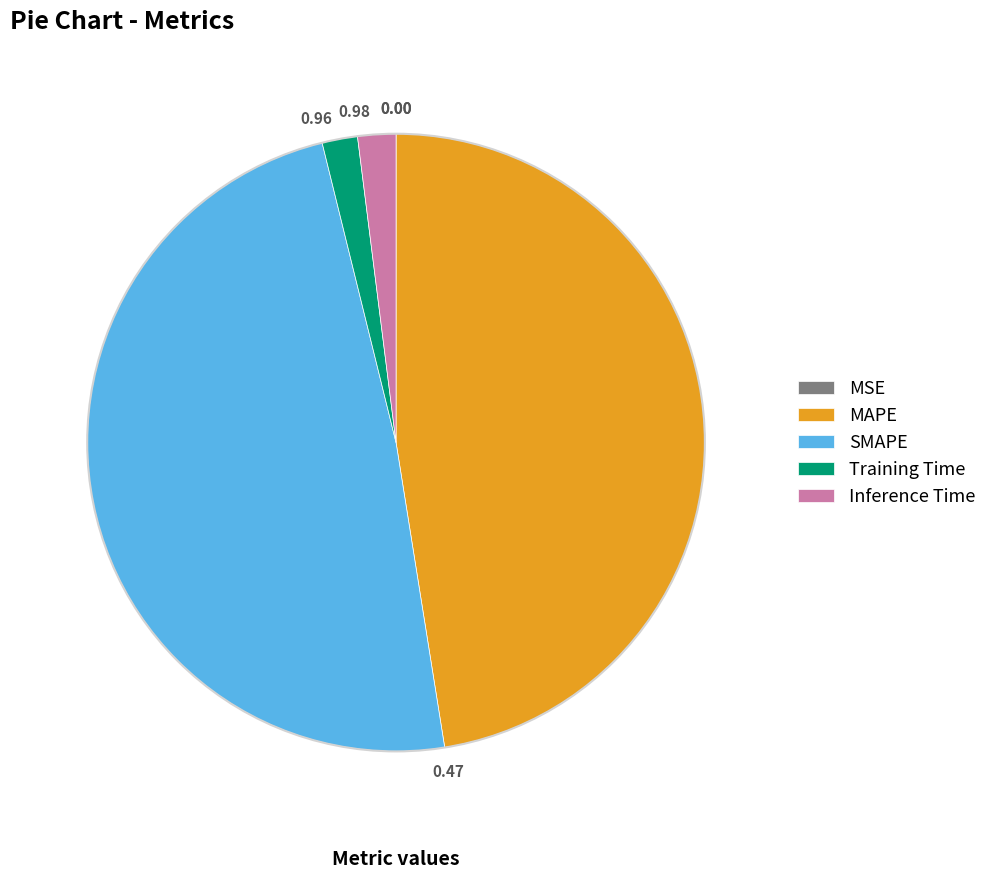

Do Inference Time and MAPE together represent more than half of the pie?

No